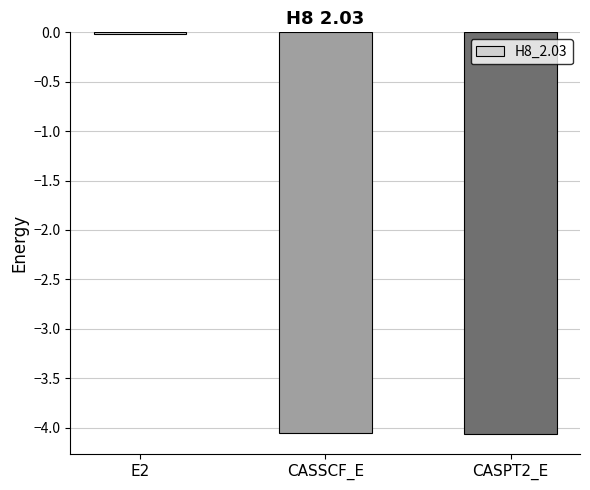

The value at CASPT2_E is -2.5. True or false?

False